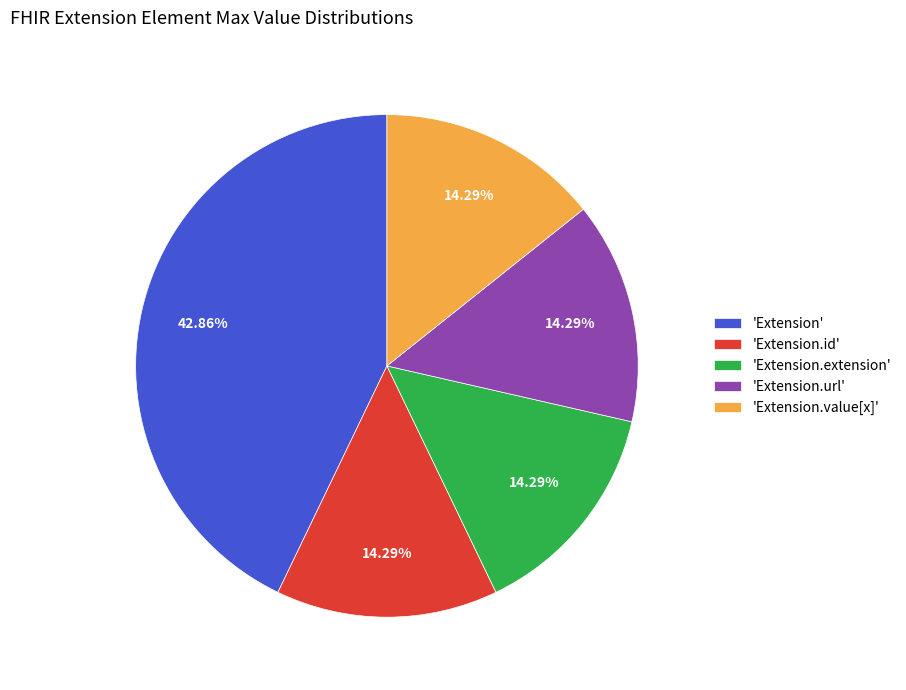

Which category has the biggest portion of the pie?

'Extension'